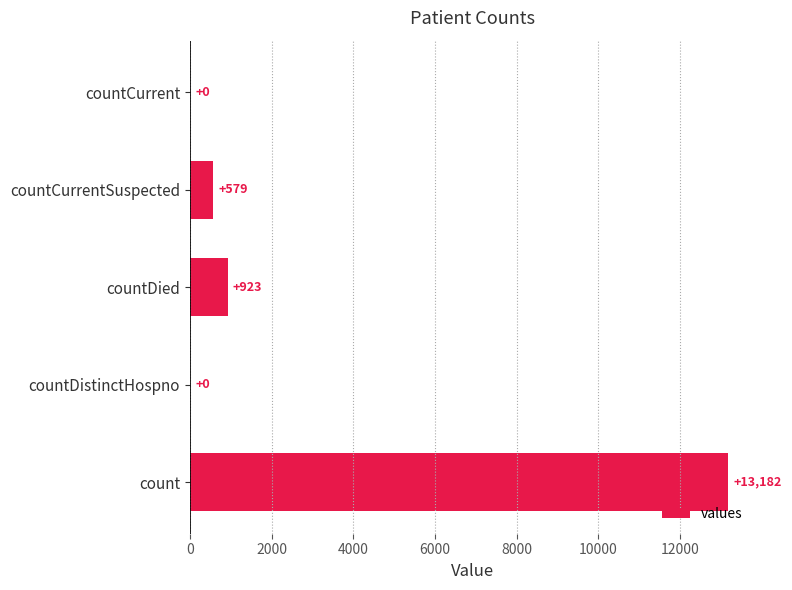

What is the sum of all values?

14684